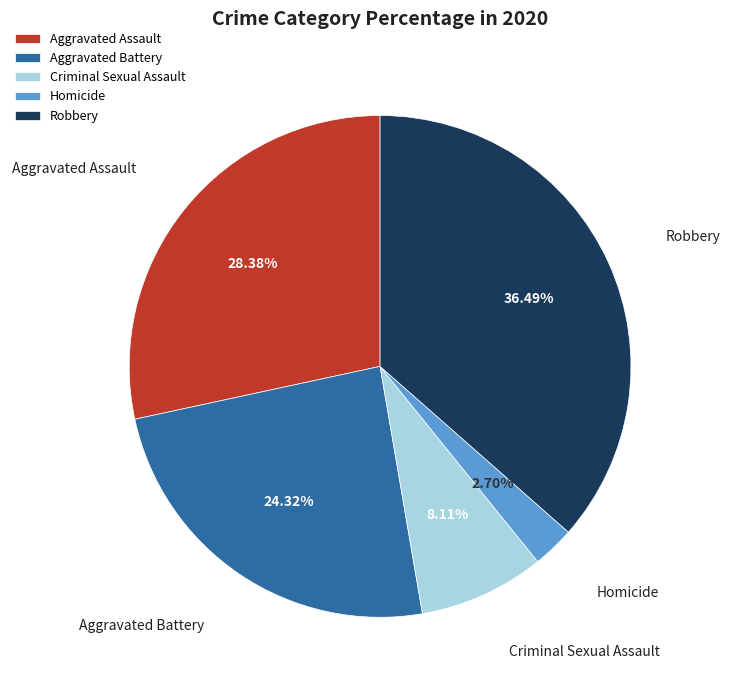

What percentage is the Aggravated Battery slice, to the nearest percent?

24%